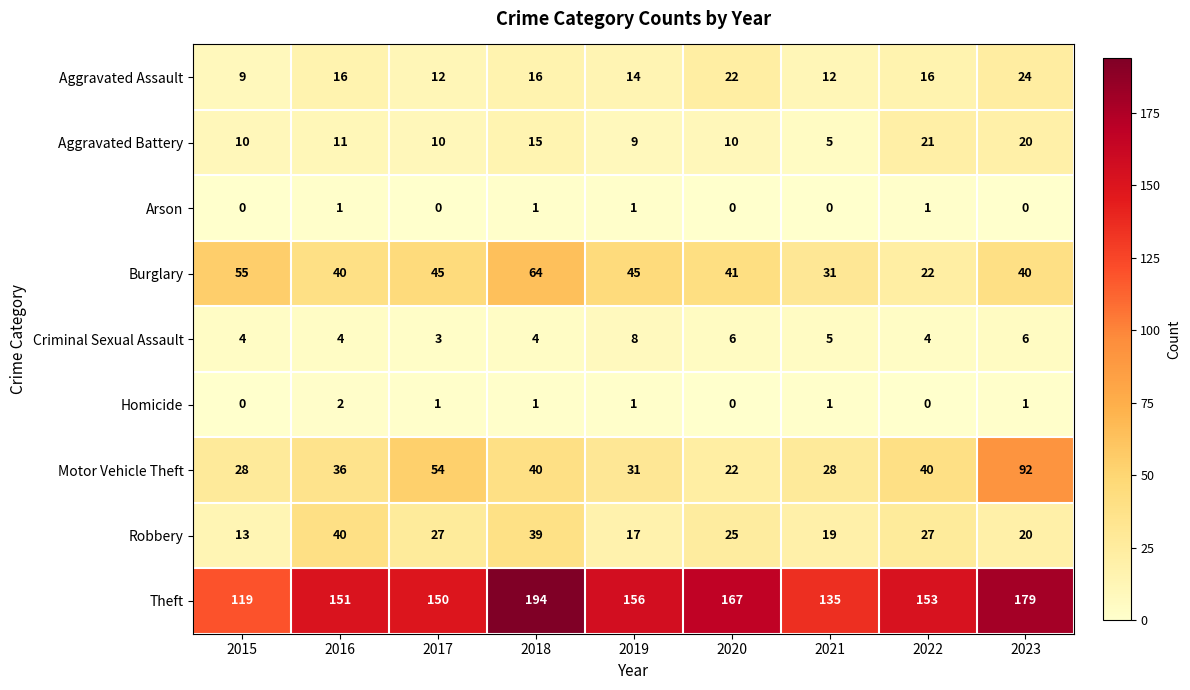

What is the total value across all series at 2023?

382